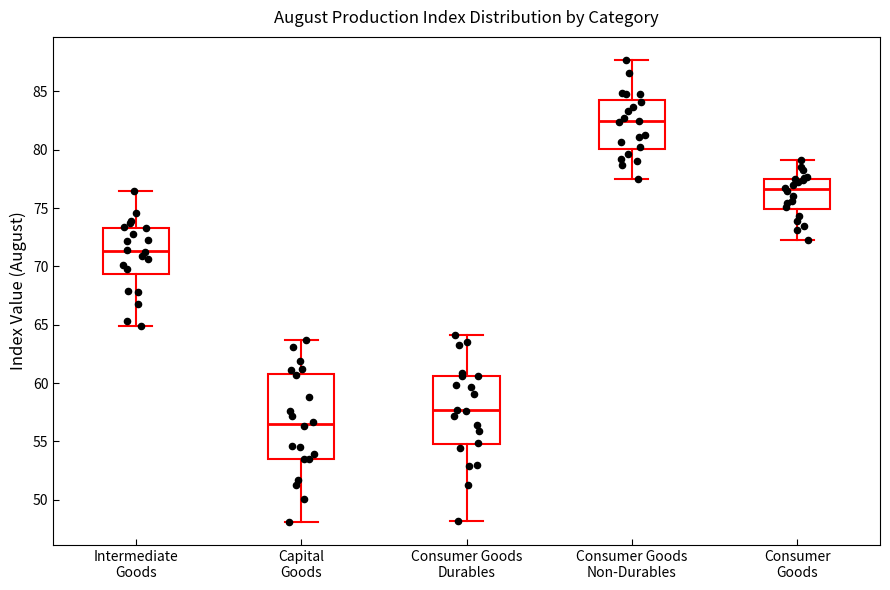

Reading left to right, transcribe this box plot: for each box, give where its median line is, the range the box spans, and where its two whiskers end, as read against the y-axis. The values are not printed on the chart, so give them approximately, as read against the axis.

Intermediate Goods: median 71.5, box 69.5 to 73.5, whiskers 65.0 to 76.5
Capital Goods: median 56.5, box 53.5 to 61.0, whiskers 48.0 to 63.5
Consumer Goods Durables: median 57.5, box 55.0 to 60.5, whiskers 48.0 to 64.0
Consumer Goods Non-Durables: median 82.5, box 80.0 to 84.5, whiskers 77.5 to 87.5
Consumer Goods: median 76.5, box 75.0 to 77.5, whiskers 72.5 to 79.0